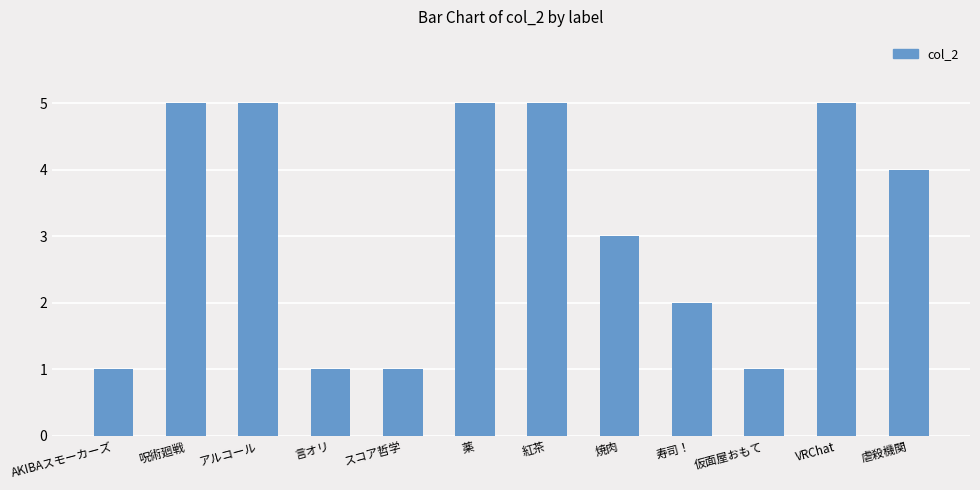

The value at 薬 is 5. True or false?

True